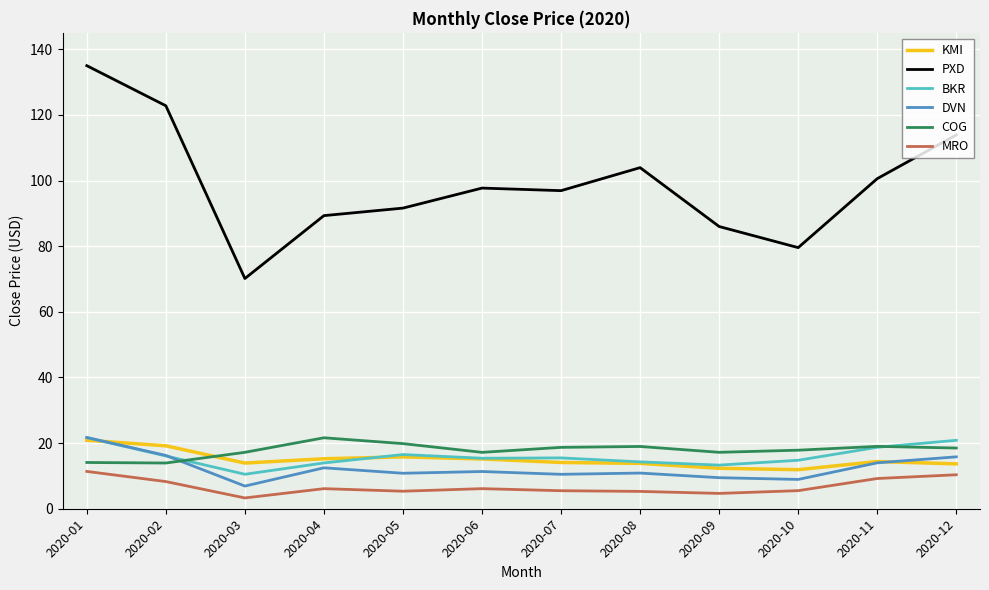

What are all the series names shown in the legend?

KMI, PXD, BKR, DVN, COG, MRO